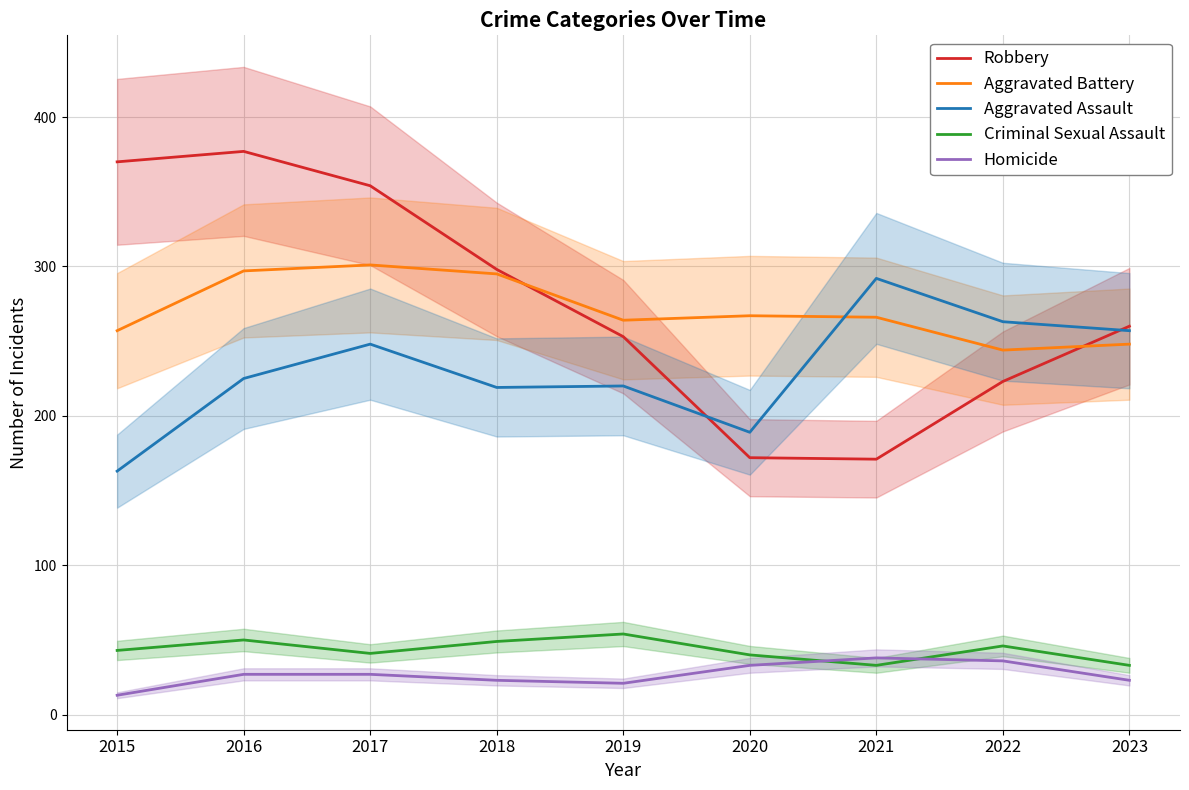

Reading left to right, extract all data points from this chart.

Robbery: 370	377	354	298	253	172	171	223	260
Aggravated Battery: 257	297	301	295	264	267	266	244	248
Aggravated Assault: 163	225	248	219	220	189	292	263	257
Criminal Sexual Assault: 43	50	41	49	54	40	33	46	33
Homicide: 13	27	27	23	21	33	38	36	23